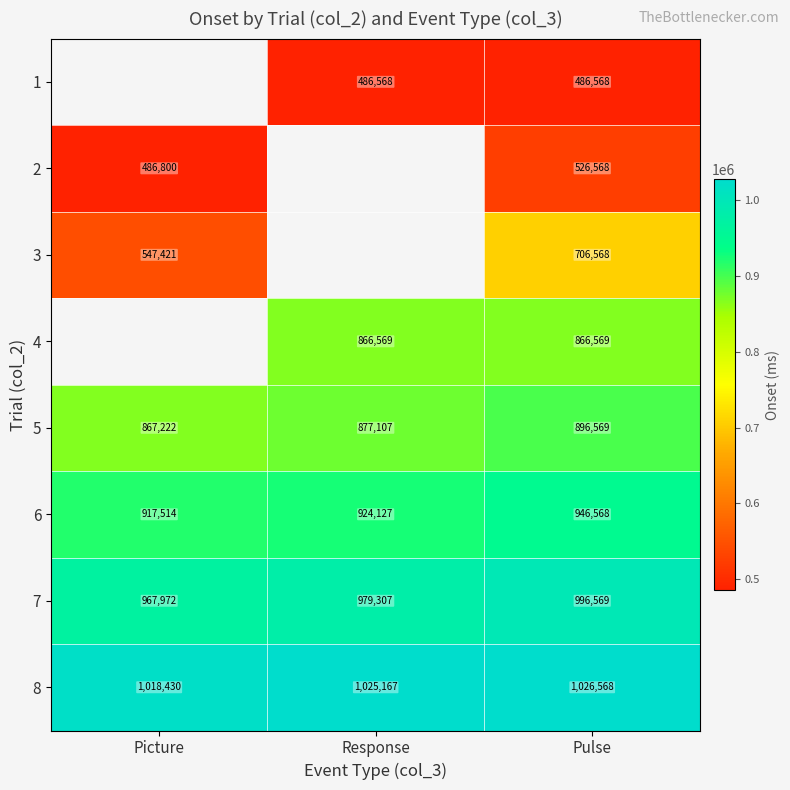

What is the smallest value displayed?

486568.0